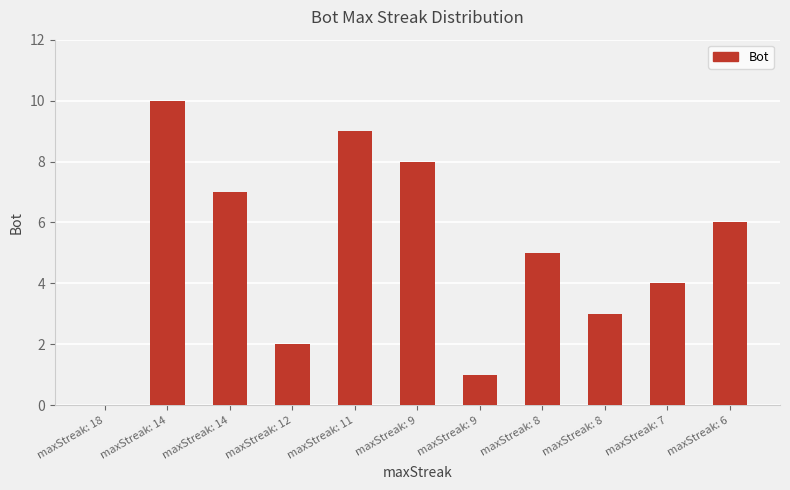

Reading left to right, transcribe all the data shown in this chart.

0	10	7	2	9	8	1	5	3	4	6